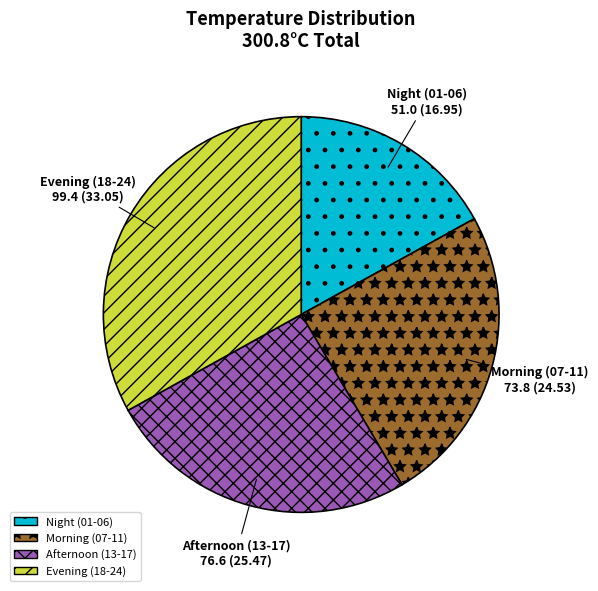

What is the ratio of the value at Afternoon (13-17) to the value at Evening (18-24)?

0.8